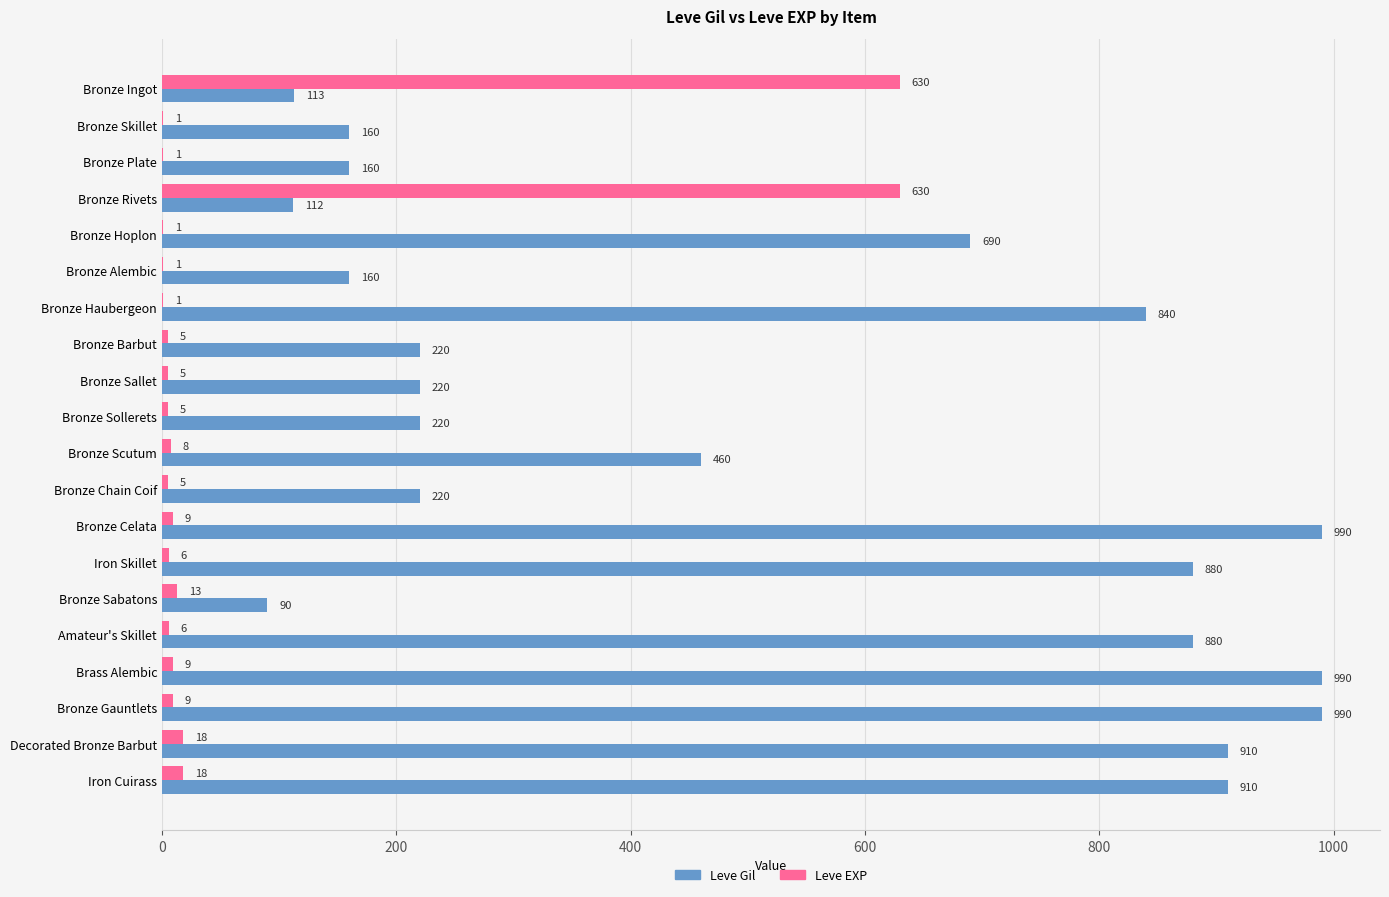

Which series has the widest spread of values?

Leve Gil